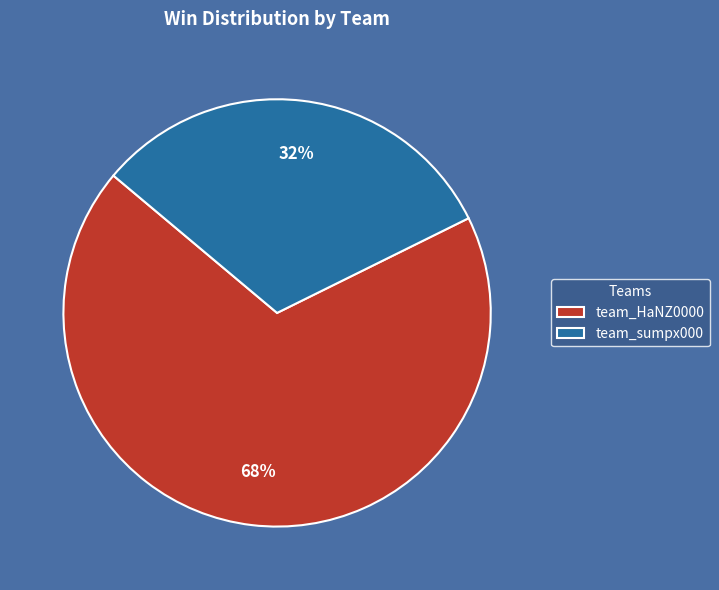

Which has a higher value, team_sumpx000 or team_HaNZ0000?

team_HaNZ0000